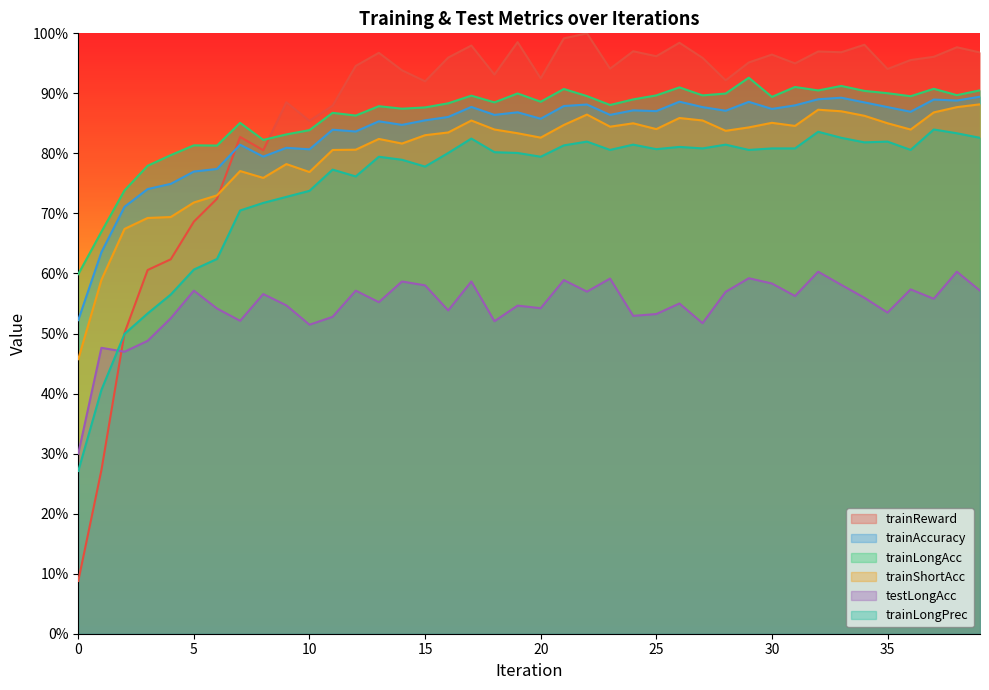

Which series has the largest total across all categories?

trainReward